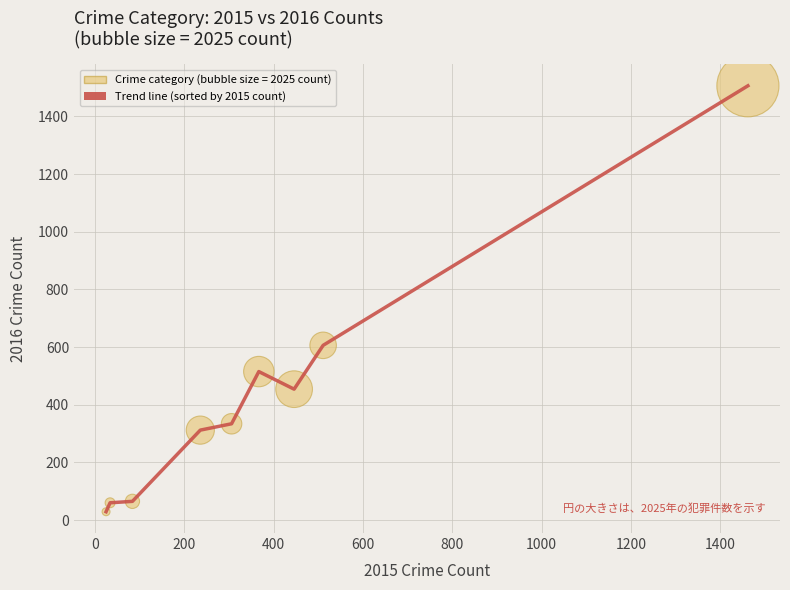

What is the difference between the maximum and minimum values?

1477